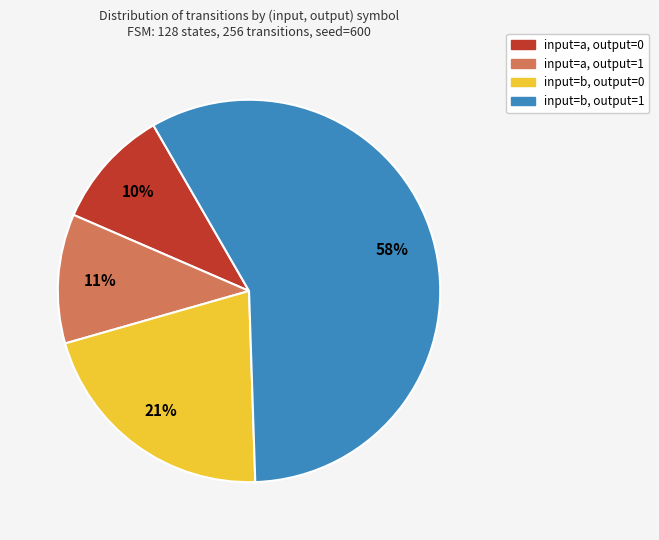

Which category accounts for the majority?

input=b, output=1